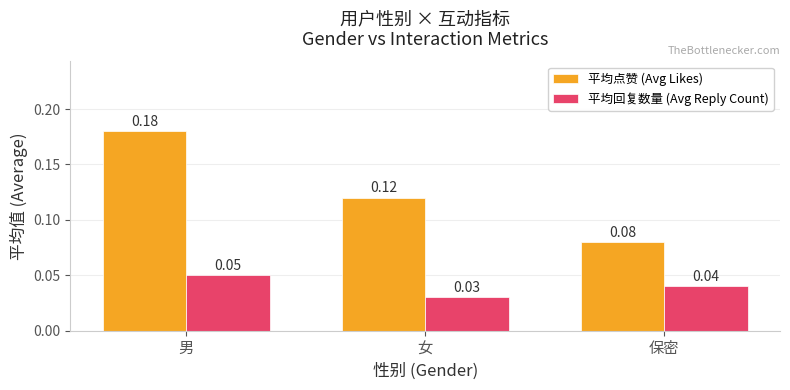

What are all the series names shown in the legend?

平均点赞 (Avg Likes), 平均回复数量 (Avg Reply Count)